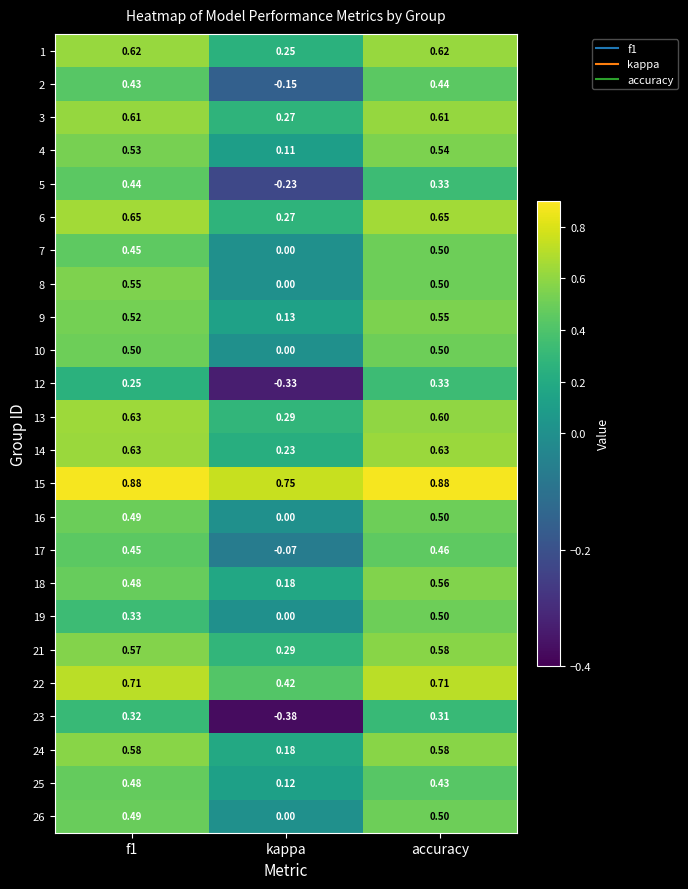

Which label corresponds to the smallest value in the chart?

kappa